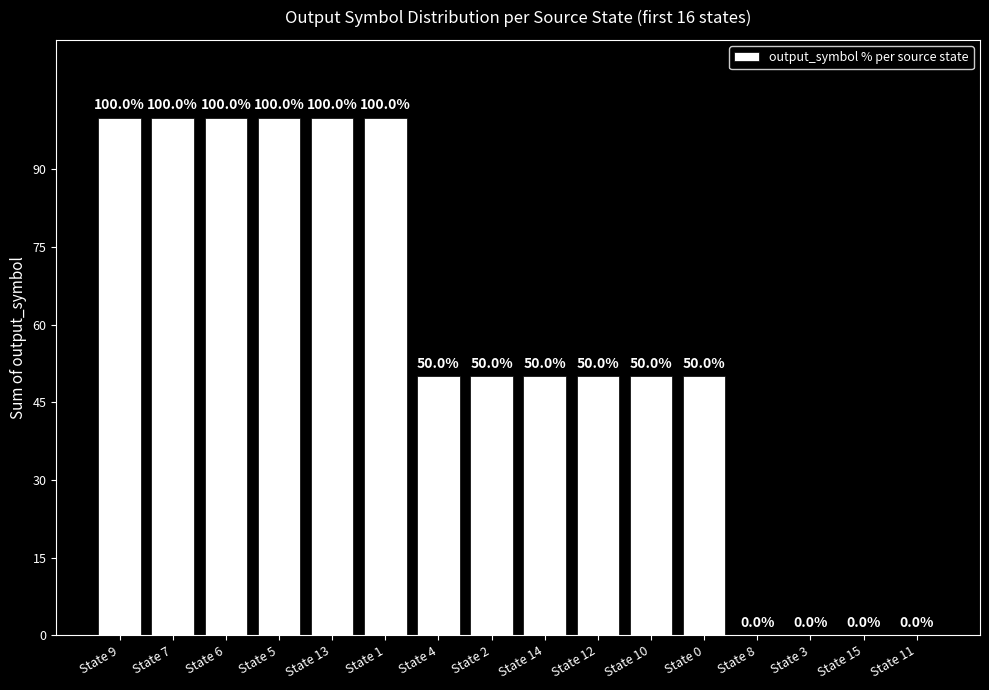

What is the ratio of the value at State 14 to the value at State 0?

1.0